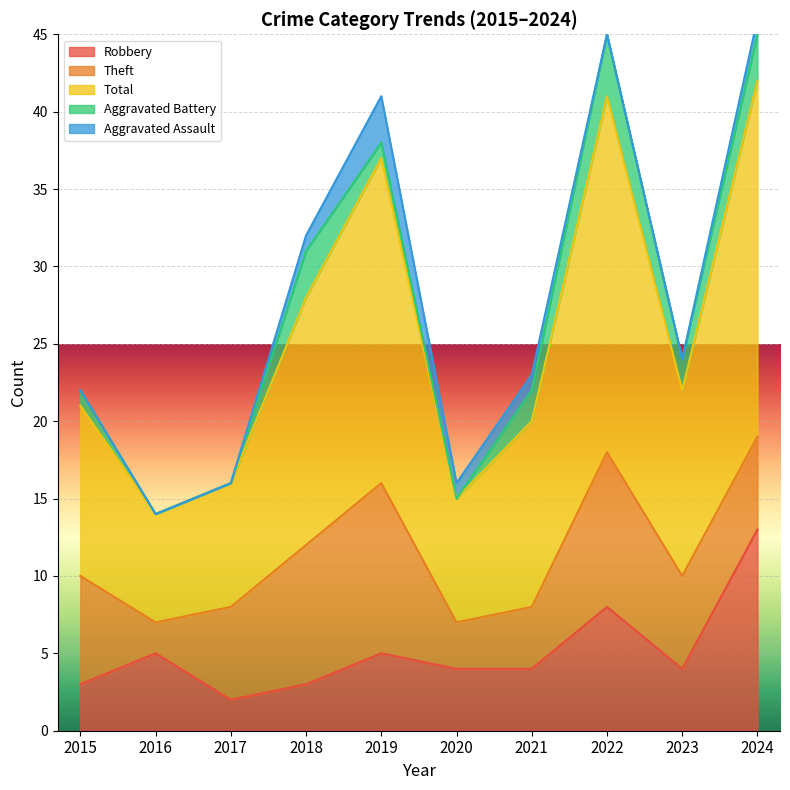

In Total, how many points are higher than both neighbors (excluding endpoints)?

2